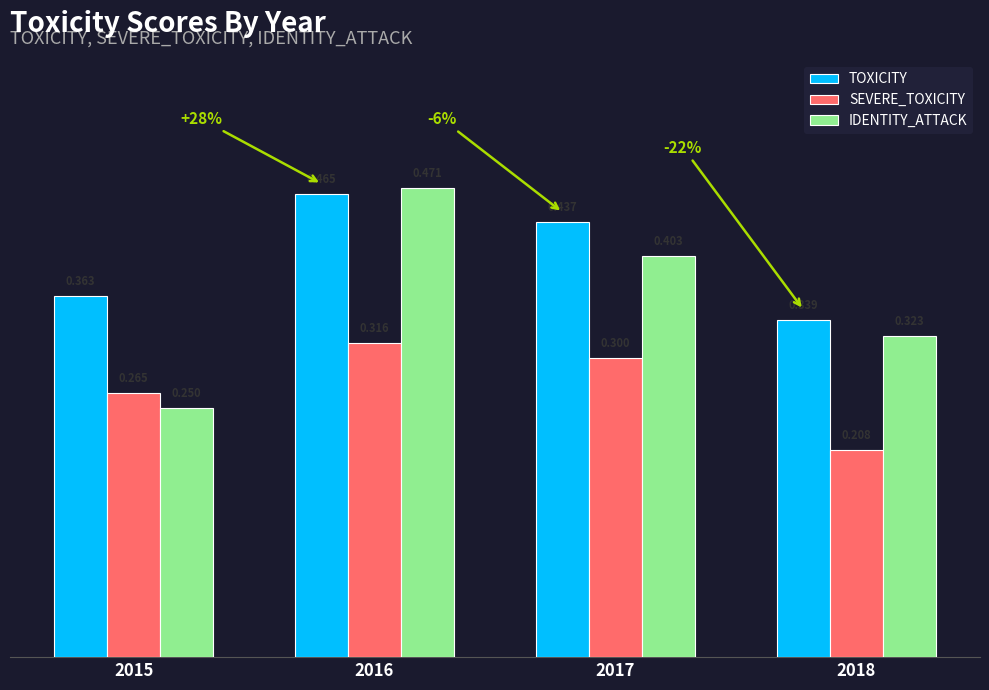

What is the total value across all series at 2015?

0.9